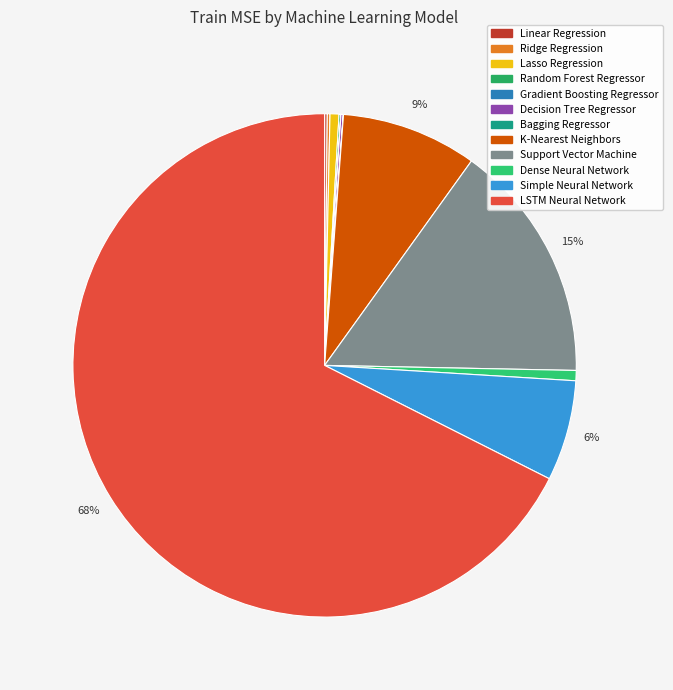

Is it true that Bagging Regressor is 0% of the pie?

True